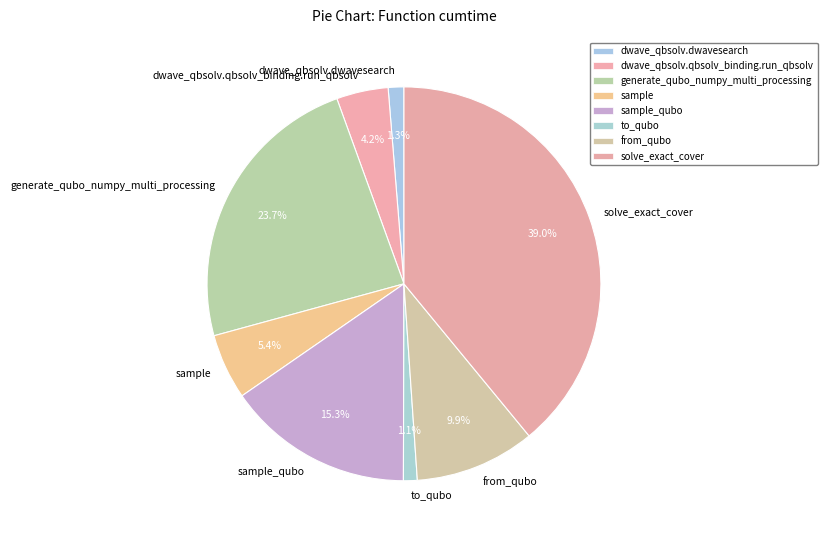

Is there any slice that represents more than half of the pie?

No